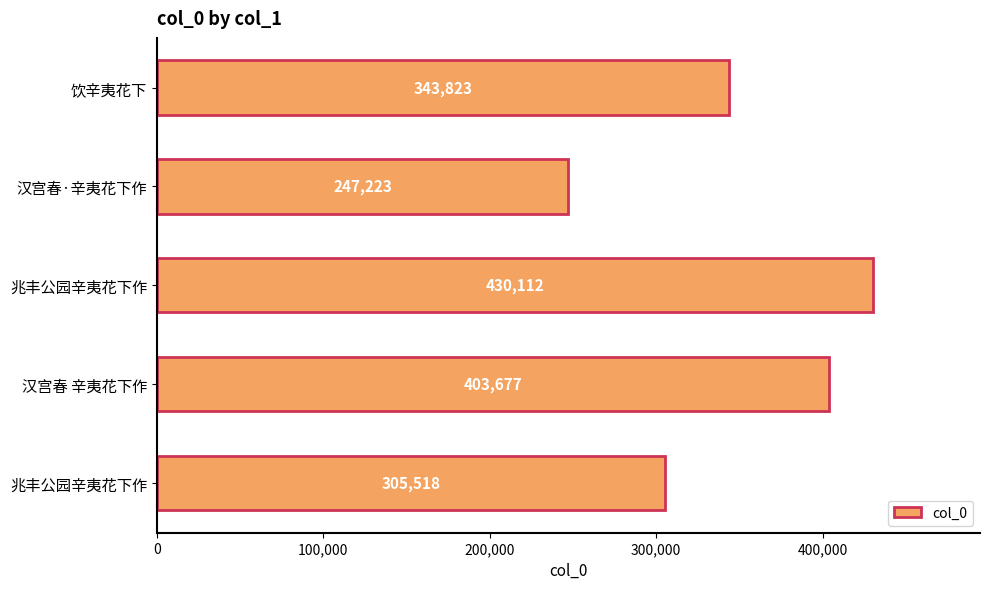

Does the chart contain any negative values?

No